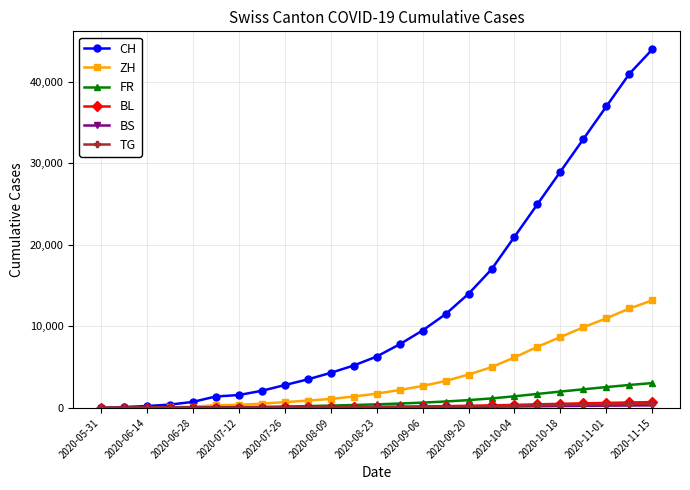

How many data points does each series have?

25